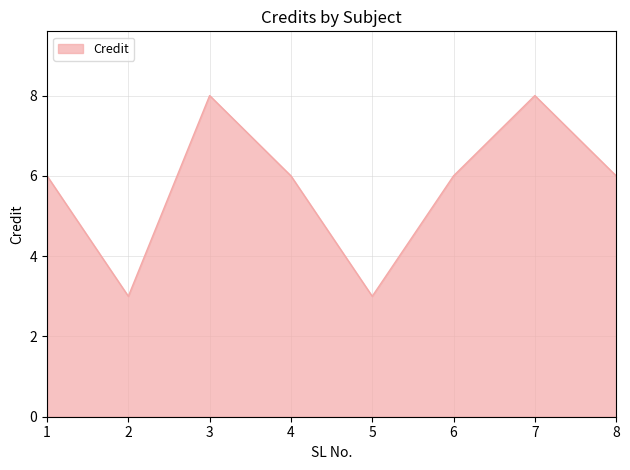

What is the maximum value shown in the chart?

8